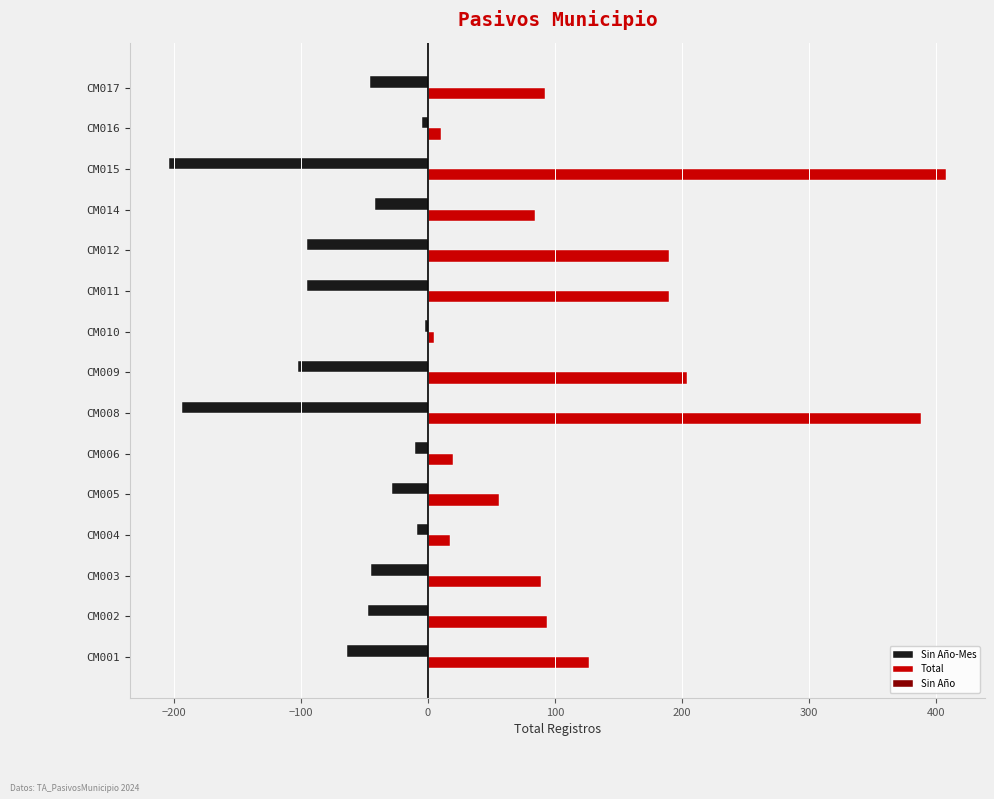

Is the value of Sin Año-Mes at CM012 greater than the value of Total at CM015?

No